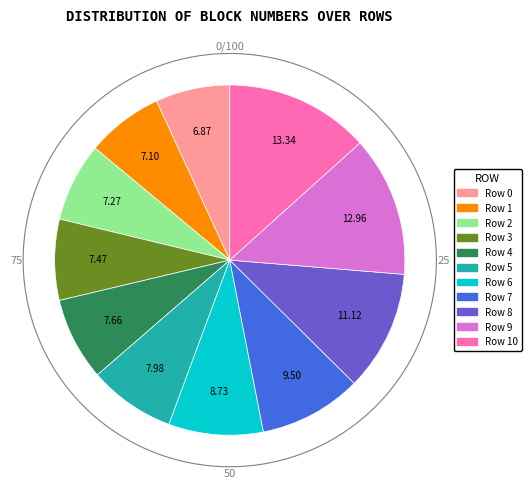

Does any single category account for the majority?

No